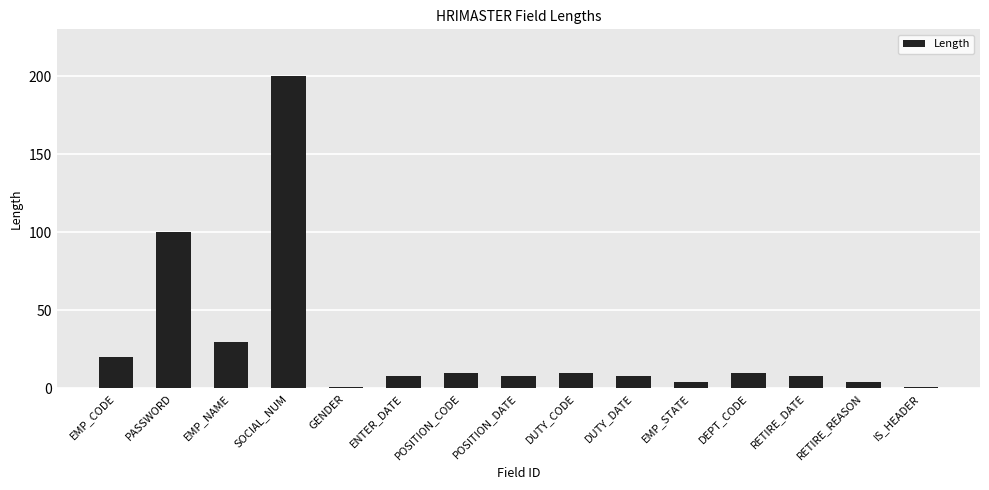

What position from the right is ENTER_DATE?

10